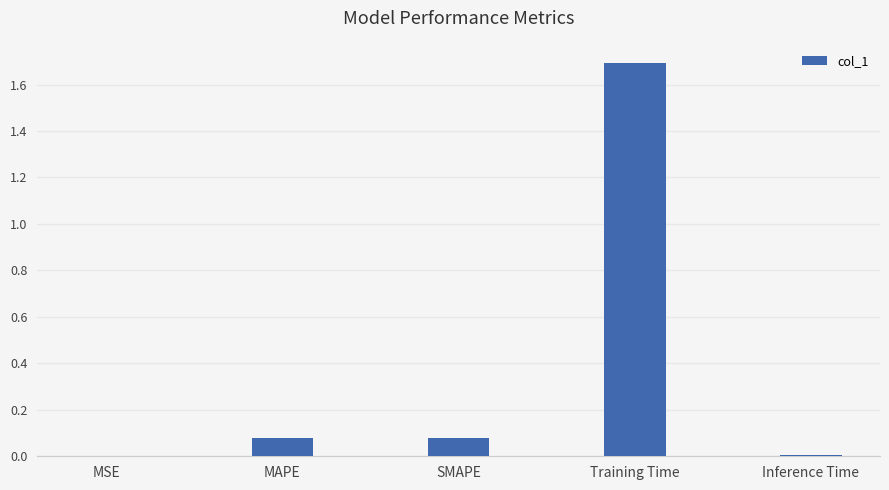

Which label corresponds to the largest value in the chart?

Training Time